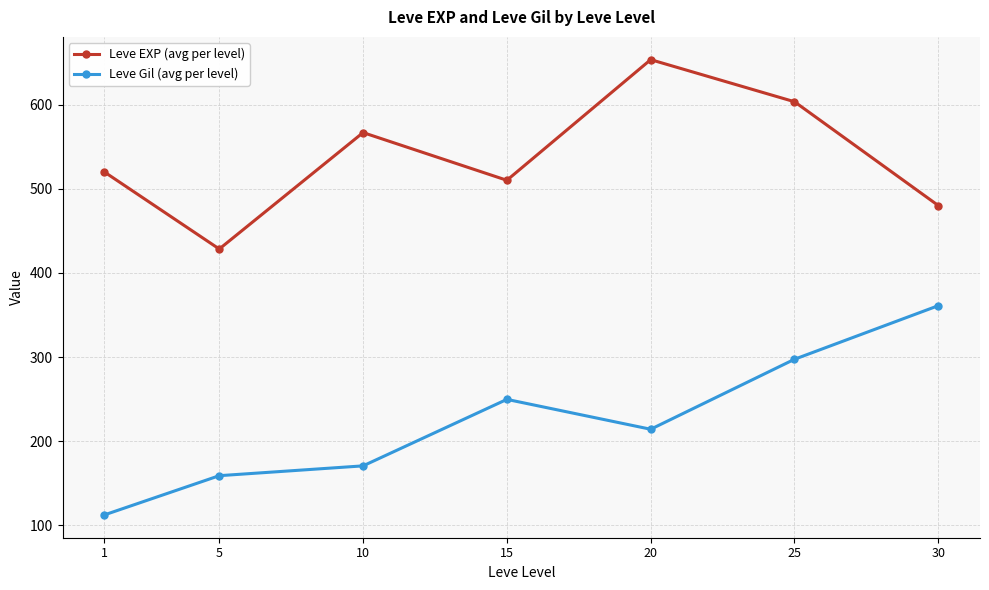

Which label corresponds to the smallest value in the chart?

1